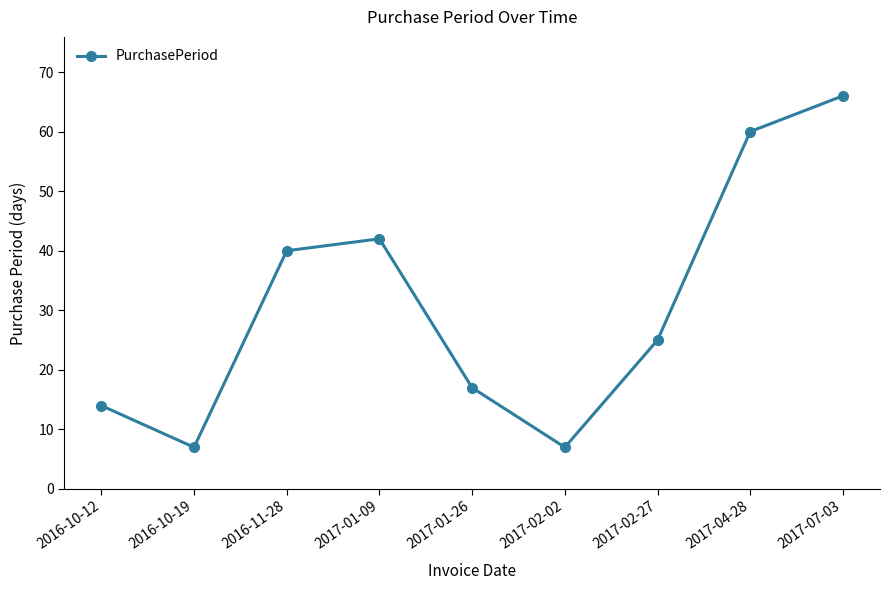

Does the chart have visible grid lines?

No